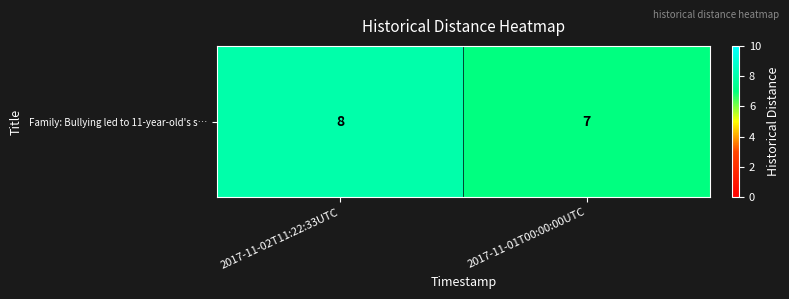

Is it true that the value at 2017-11-02T11:22:33UTC is 11?

False